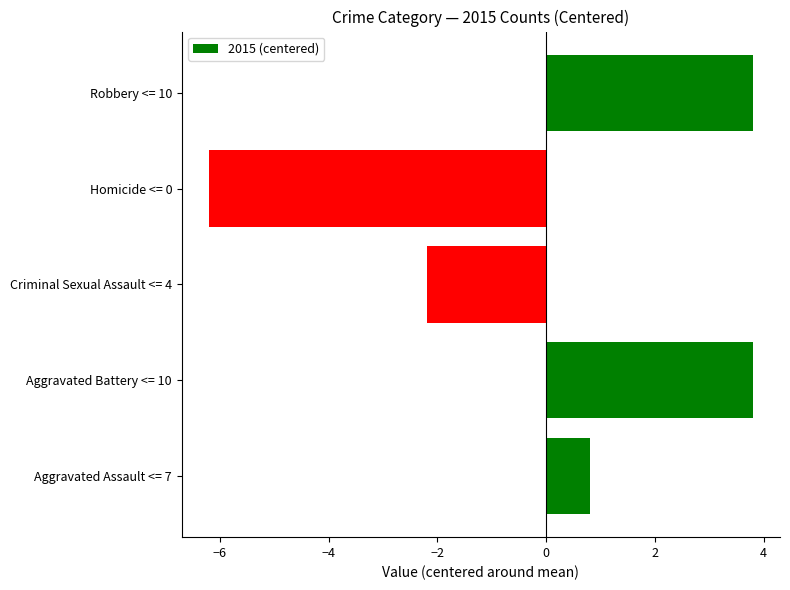

What is the maximum value shown in the chart?

3.8